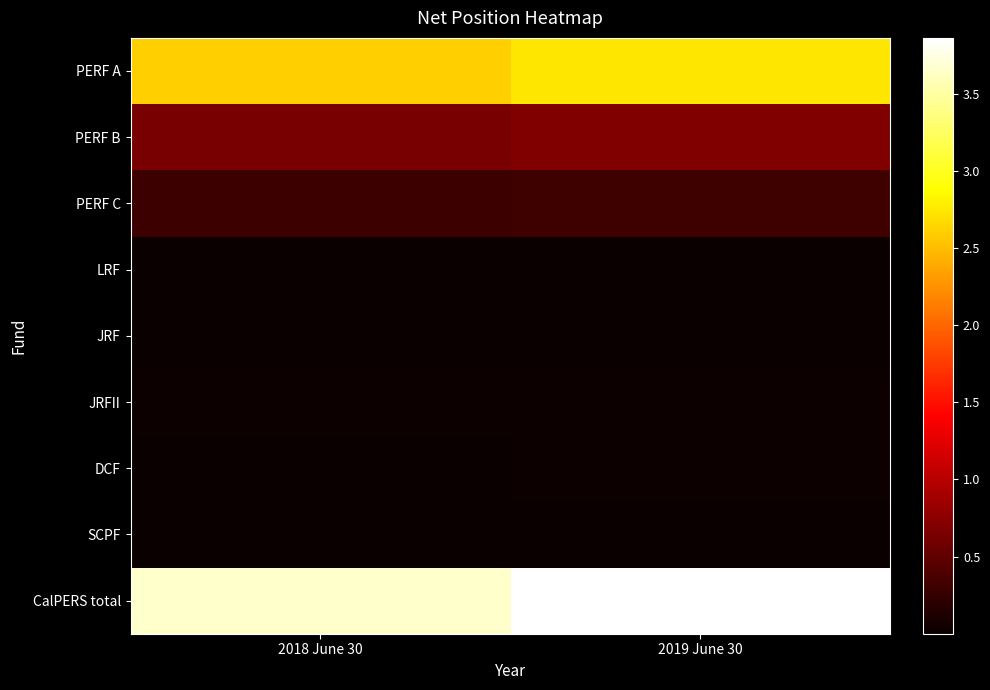

What is the spread (max minus min) of values at 2018 June 30?

365541269